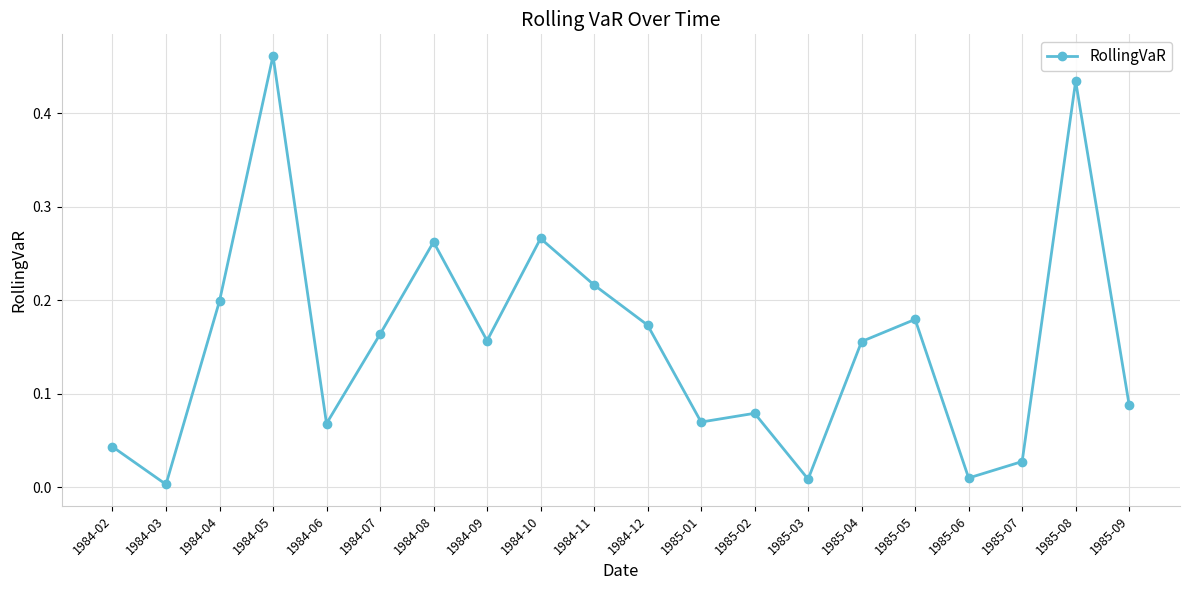

What position from the right is 1985-08?

2